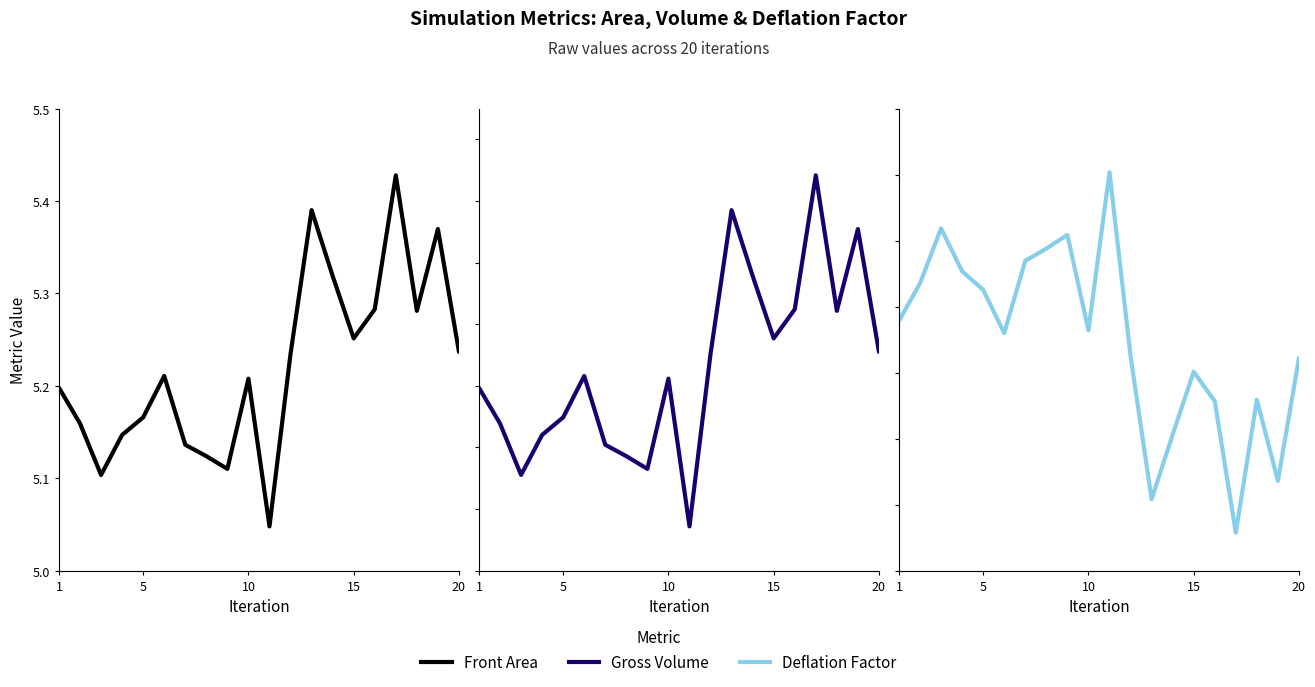

In Front Area, how many points are higher than both neighbors (excluding endpoints)?

5